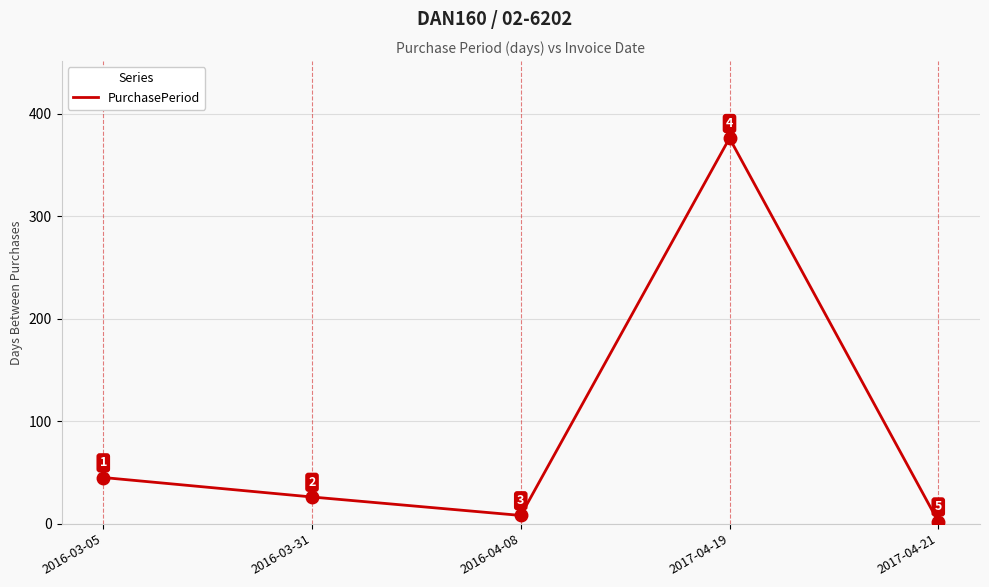

Reading right to left, what are all the values shown in this chart?

2	376	8	26	45